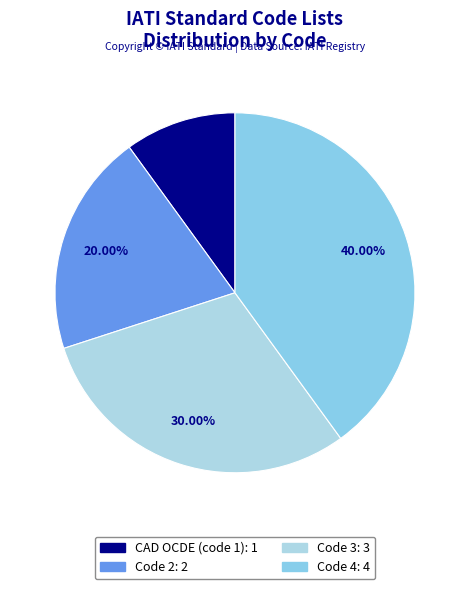

What is the ratio of the value at Code 2 to the value at Code 4?

0.5